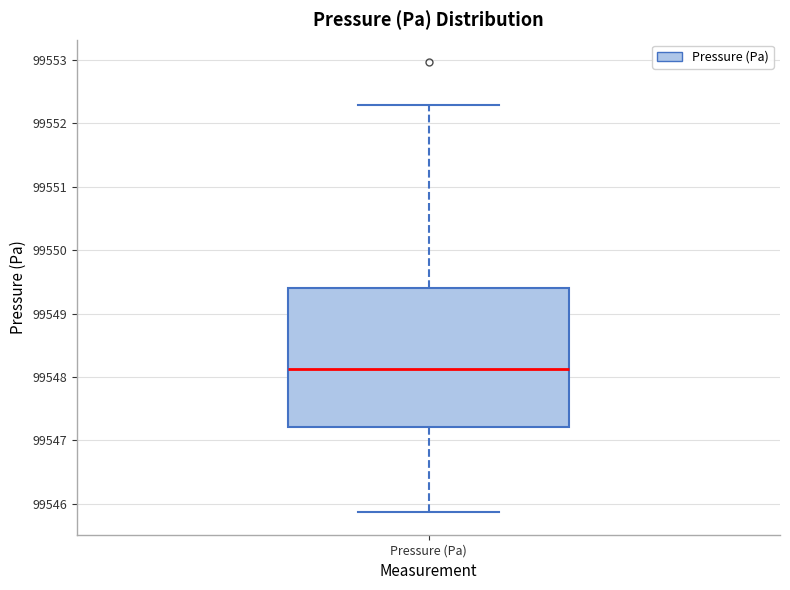

Read this box plot against the y-axis: the position of the median line, the range covered by the box, and the ends of both whiskers. The values are not printed on the chart, so give them approximately, as read against the axis.

median 99548.1, box 99547.2 to 99549.4, whiskers 99545.9 to 99552.3